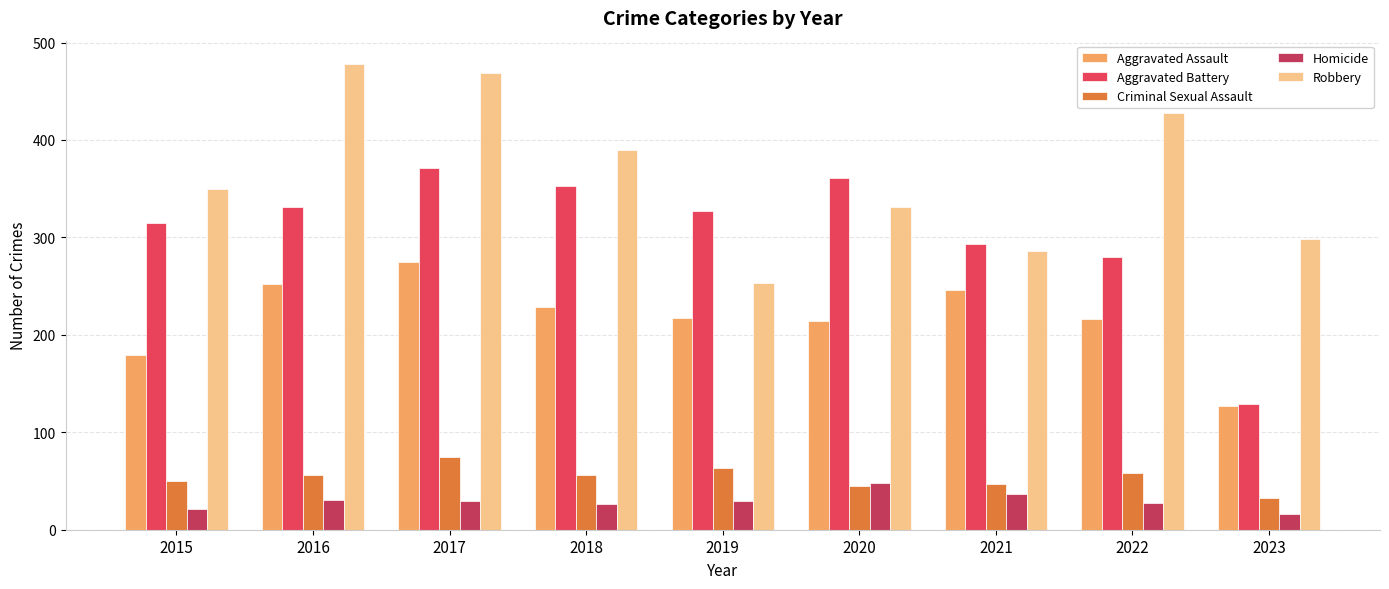

Count the number of categories in the chart.

9